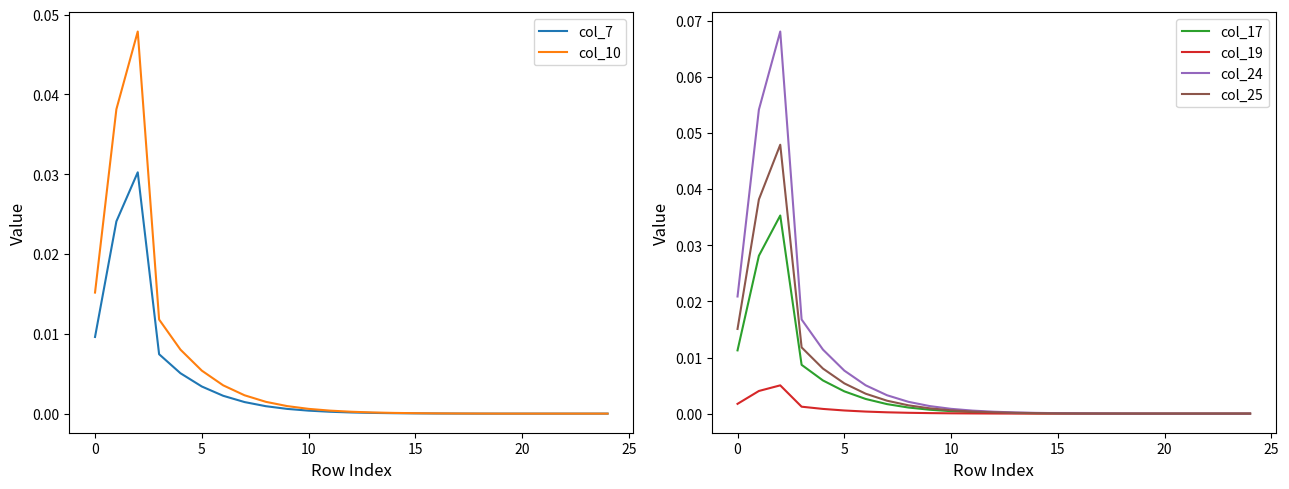

Reading left to right, what are all the values shown in this chart?

col_7: 0.0	0.0	0.0	0.0	0.0	0.0	0.0	0.0	0.0	0.0	0.0	0.0	0.0	0.0	0.0	0.0	0.0	0.0	0.0	0.0	0.0	0.0	0.0	0.0	0.0
col_10: 0.0	0.0	0.0	0.0	0.0	0.0	0.0	0.0	0.0	0.0	0.0	0.0	0.0	0.0	0.0	0.0	0.0	0.0	0.0	0.0	0.0	0.0	0.0	0.0	0.0
col_17: 0.0	0.0	0.0	0.0	0.0	0.0	0.0	0.0	0.0	0.0	0.0	0.0	0.0	0.0	0.0	0.0	0.0	0.0	0.0	0.0	0.0	0.0	0.0	0.0	0.0
col_19: 0.0	0.0	0.0	0.0	0.0	0.0	0.0	0.0	0.0	0.0	0.0	0.0	0.0	0.0	0.0	0.0	0.0	0.0	0.0	0.0	0.0	0.0	0.0	0.0	0.0
col_24: 0.0	0.1	0.1	0.0	0.0	0.0	0.0	0.0	0.0	0.0	0.0	0.0	0.0	0.0	0.0	0.0	0.0	0.0	0.0	0.0	0.0	0.0	0.0	0.0	0.0
col_25: 0.0	0.0	0.0	0.0	0.0	0.0	0.0	0.0	0.0	0.0	0.0	0.0	0.0	0.0	0.0	0.0	0.0	0.0	0.0	0.0	0.0	0.0	0.0	0.0	0.0